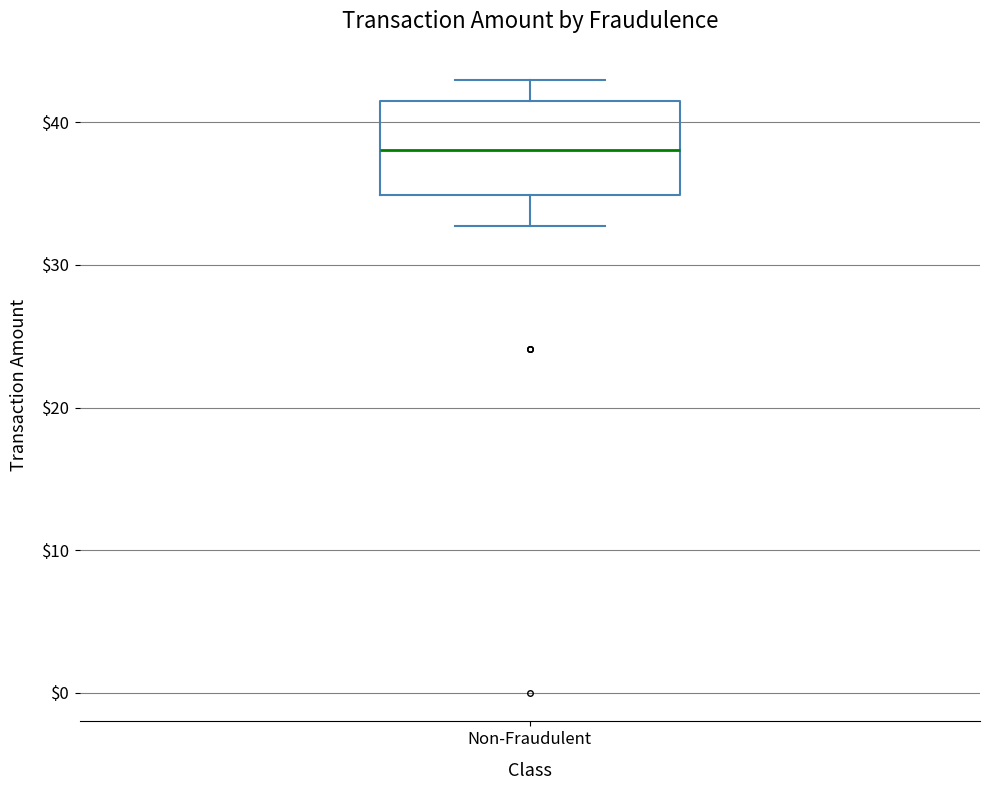

Transcribe this box plot: give where the median line is, the range the box spans, and where the two whiskers end, as read against the y-axis. The values are not printed on the chart, so give them approximately, as read against the axis.

median 38, box 35 to 42, whiskers 33 to 43